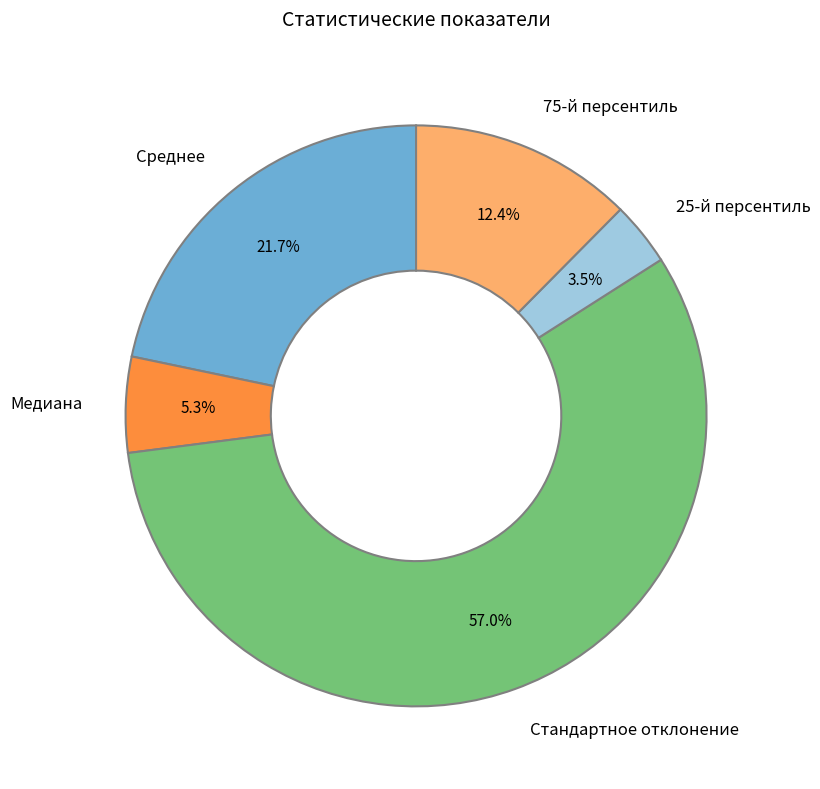

What is the smallest slice in the pie chart?

25-й персентиль